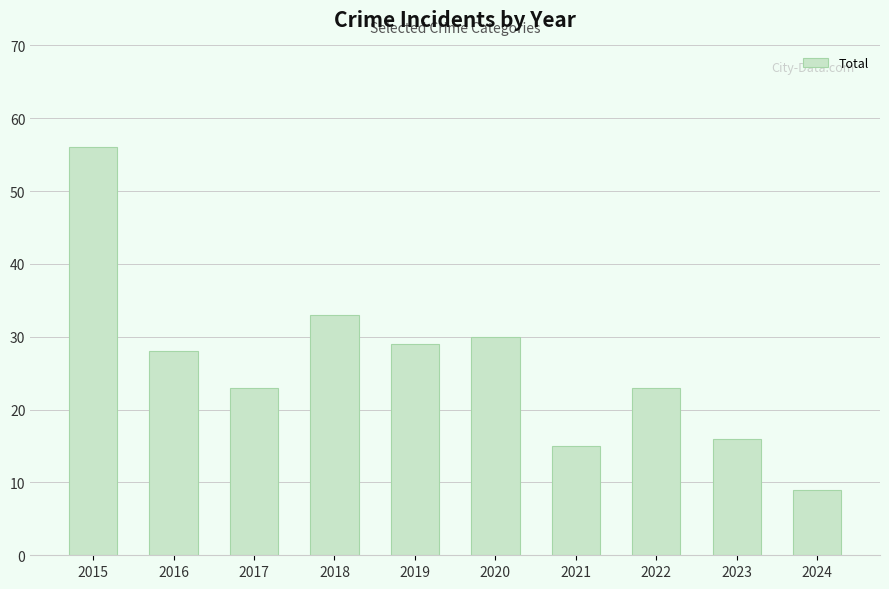

The chart shows a value of 9 at 2024. True or false?

True